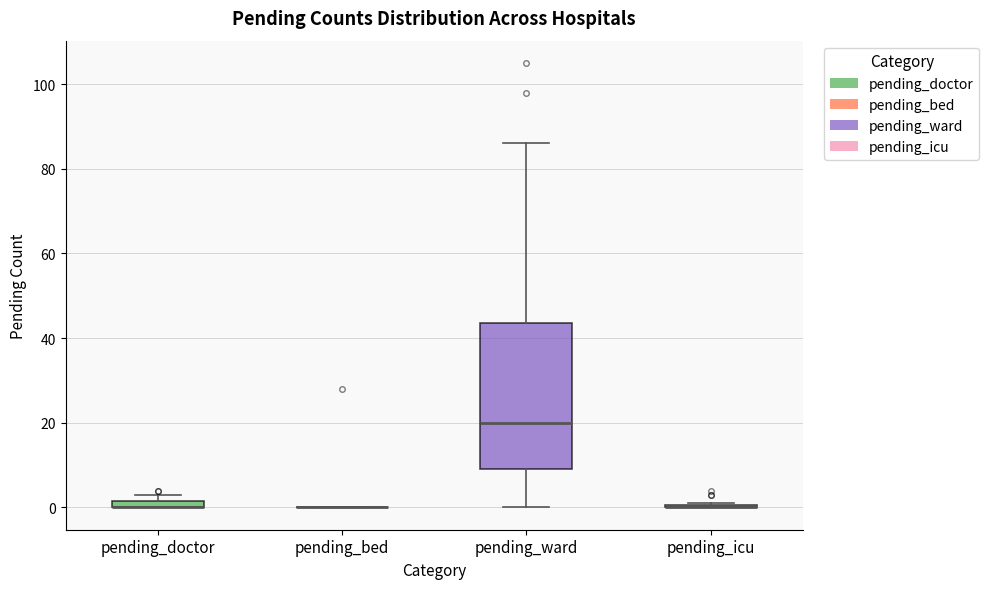

Which box is the tallest, from its lower edge to its upper edge?

pending_ward